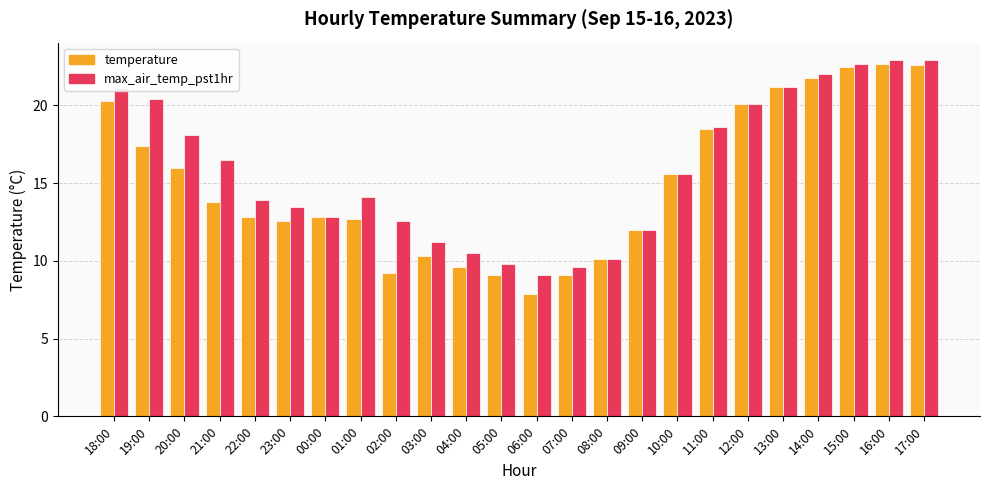

What is the label of the 1st bar from the right?

17:00